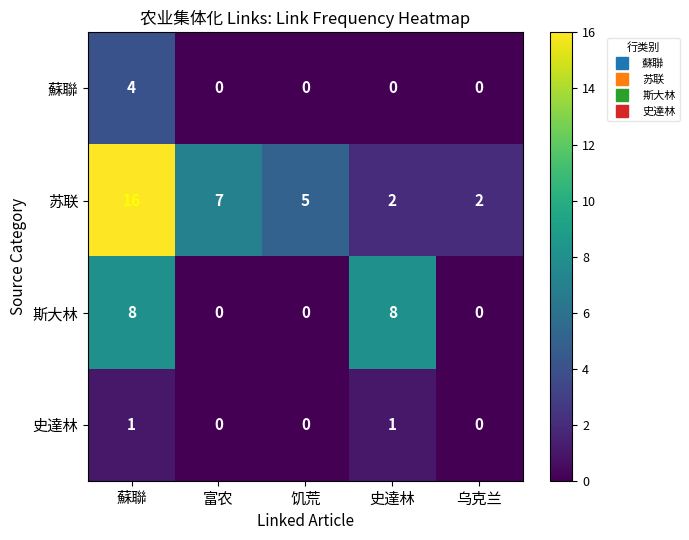

What is the maximum value shown in the chart?

16